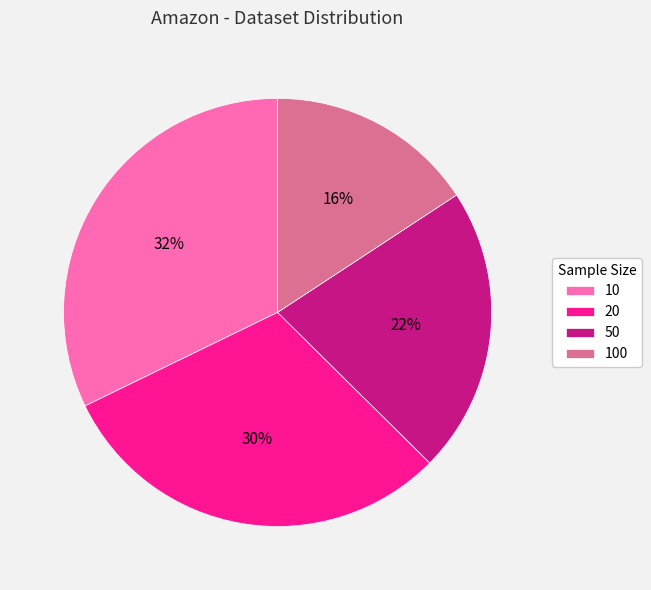

Does 20 represent more than half of the total?

No